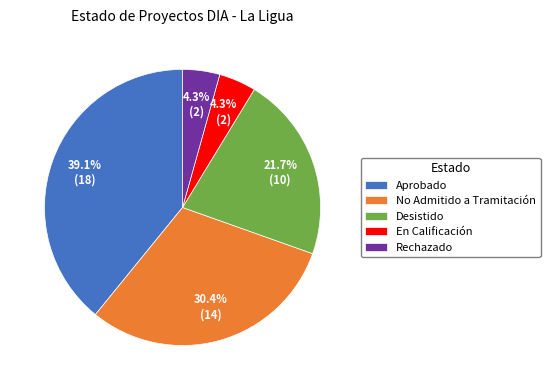

Approximately how many times larger is the value at No Admitido a Tramitación compared to Desistido?

1.4